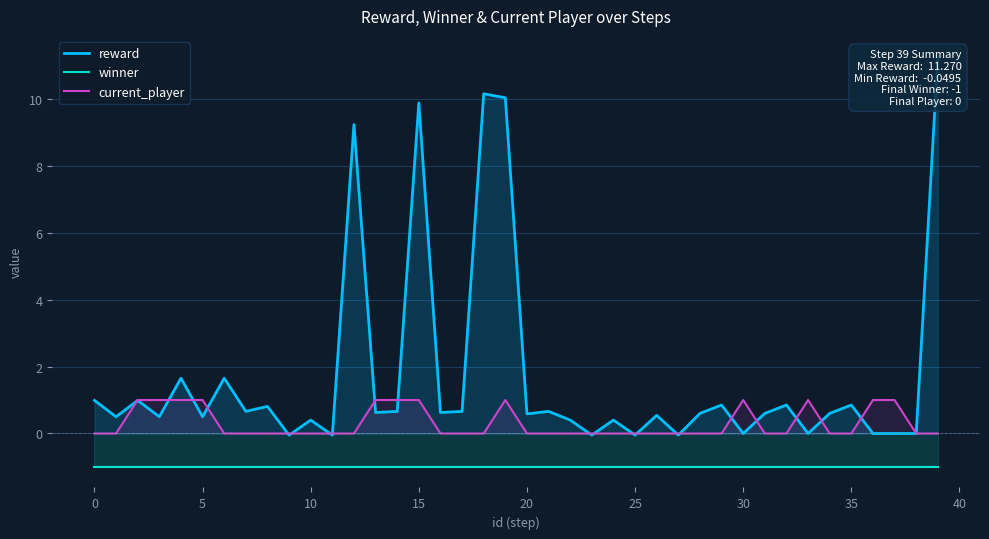

How many categories are shown in the chart?

40